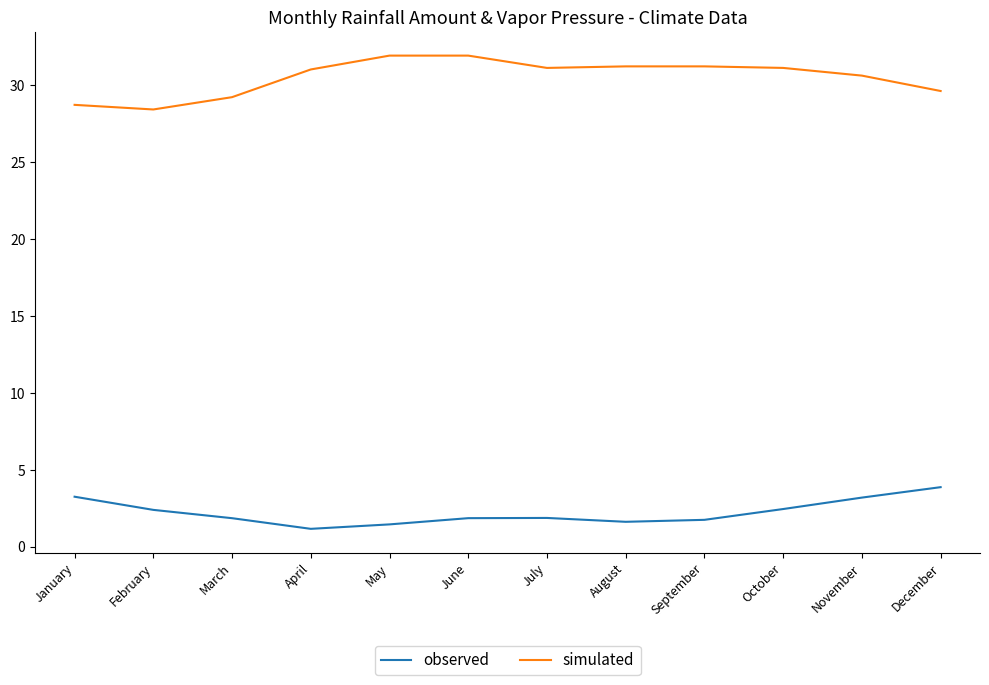

Is it true that simulated equals 20.4 at May?

False